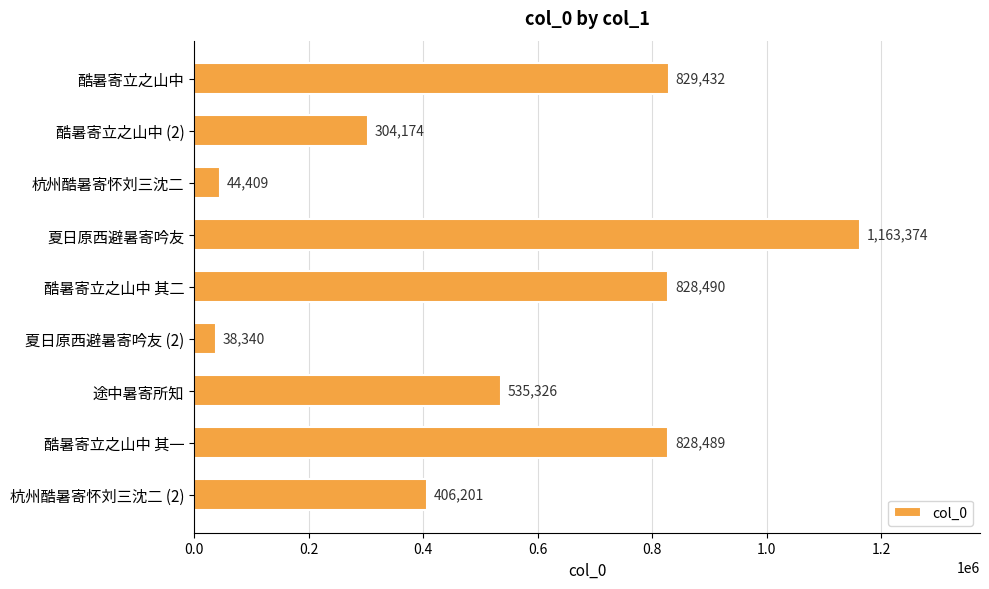

What is the approximate value at 酷暑寄立之山中 其二?

828490